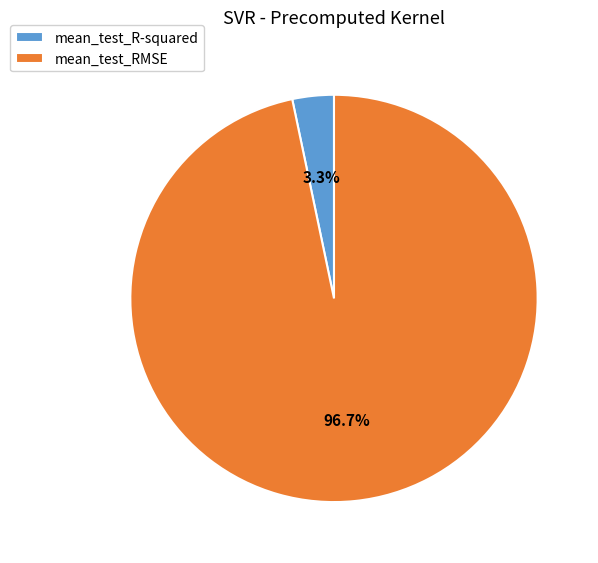

Which slice is the smallest?

mean_test_R-squared